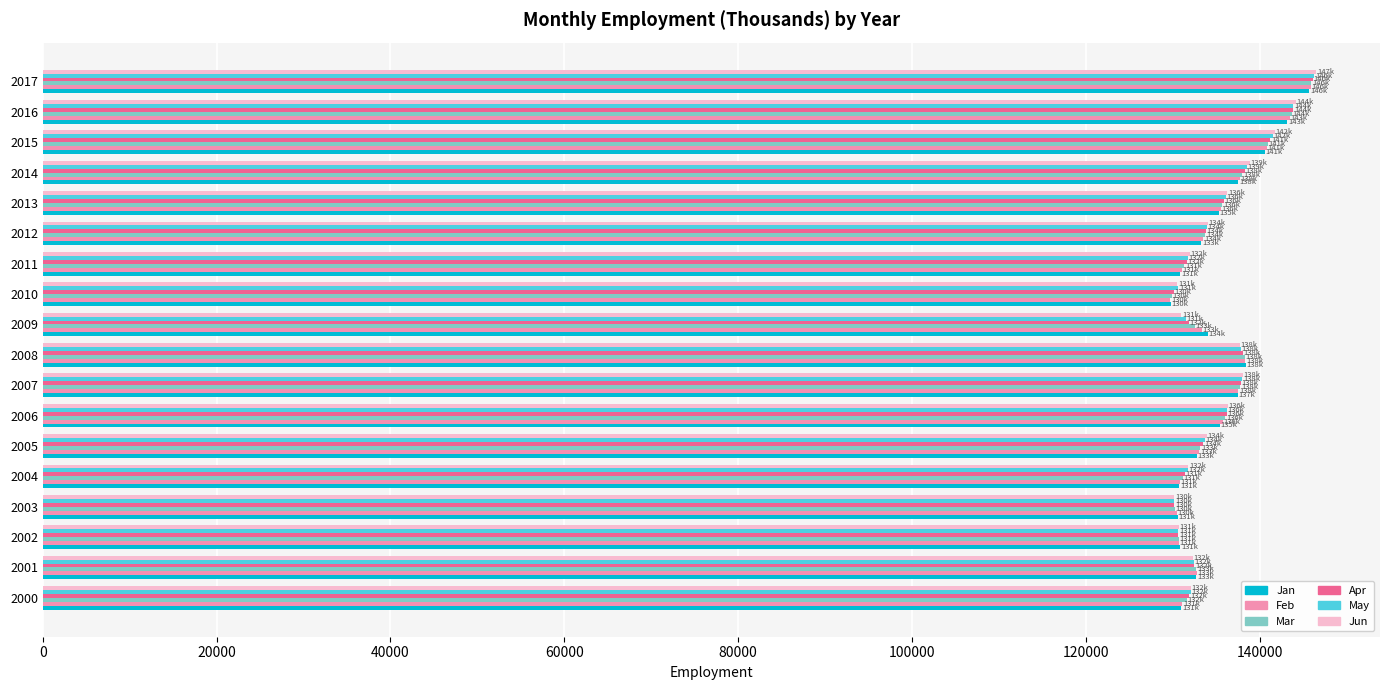

How many series are shown in this chart?

6